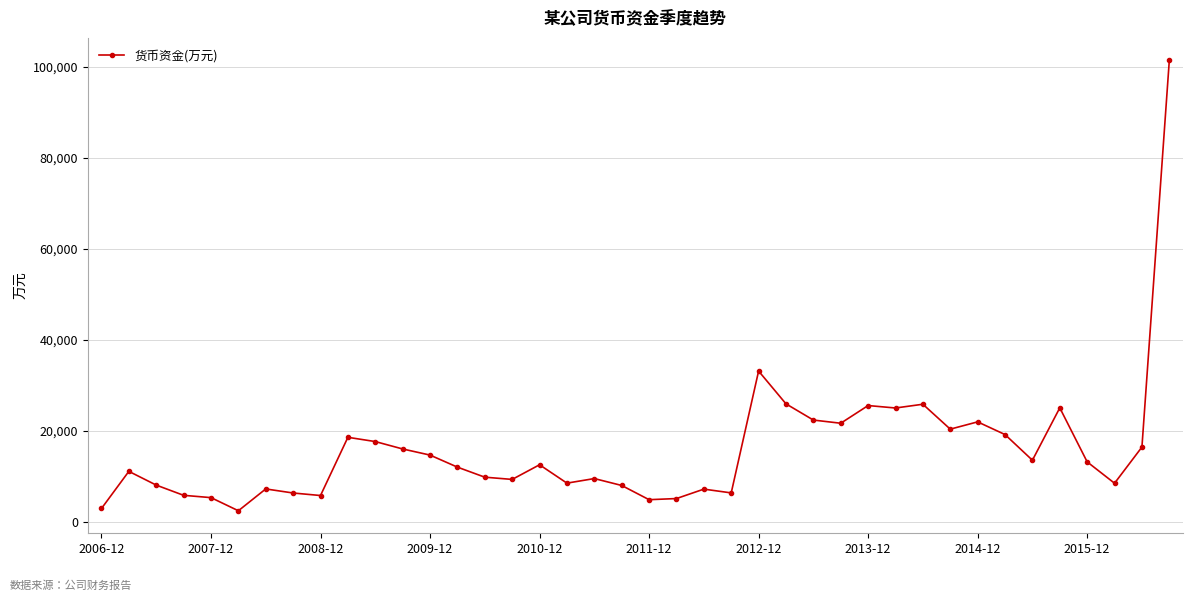

What is the sum of all values?

634658